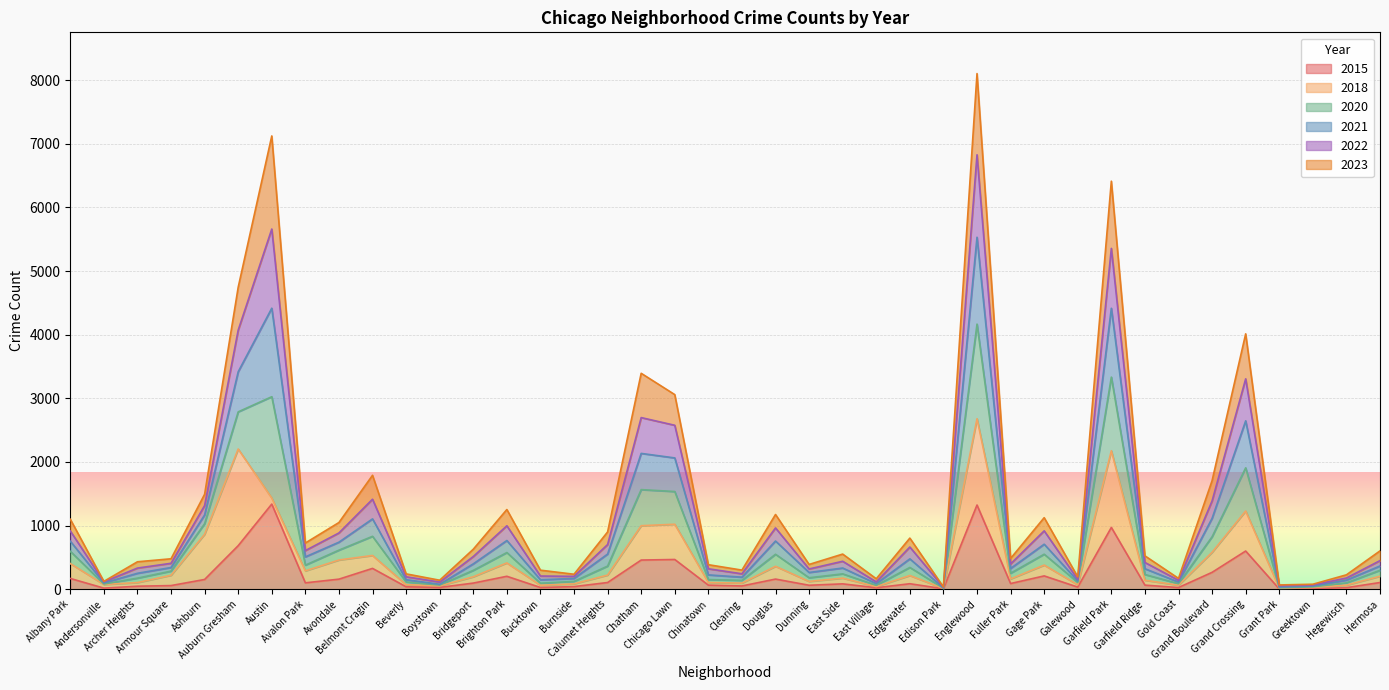

Between Bucktown and Garfield Park, which series saw the biggest shift?

2023